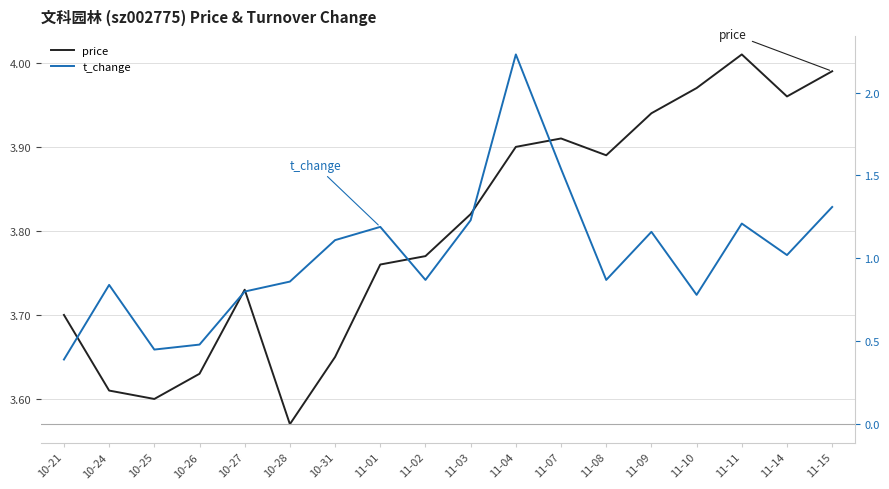

Reading left to right, list all the values displayed in this chart.

price: 10-21=3.7	10-24=3.6	10-25=3.6	10-26=3.6	10-27=3.7	10-28=3.6	10-31=3.6	11-01=3.8	11-02=3.8	11-03=3.8	11-04=3.9	11-07=3.9	11-08=3.9	11-09=3.9	11-10=4.0	11-11=4.0	11-14=4.0	11-15=4.0
t_change: 10-21=0.4	10-24=0.8	10-25=0.5	10-26=0.5	10-27=0.8	10-28=0.9	10-31=1.1	11-01=1.2	11-02=0.9	11-03=1.2	11-04=2.2	11-07=1.5	11-08=0.9	11-09=1.2	11-10=0.8	11-11=1.2	11-14=1.0	11-15=1.3